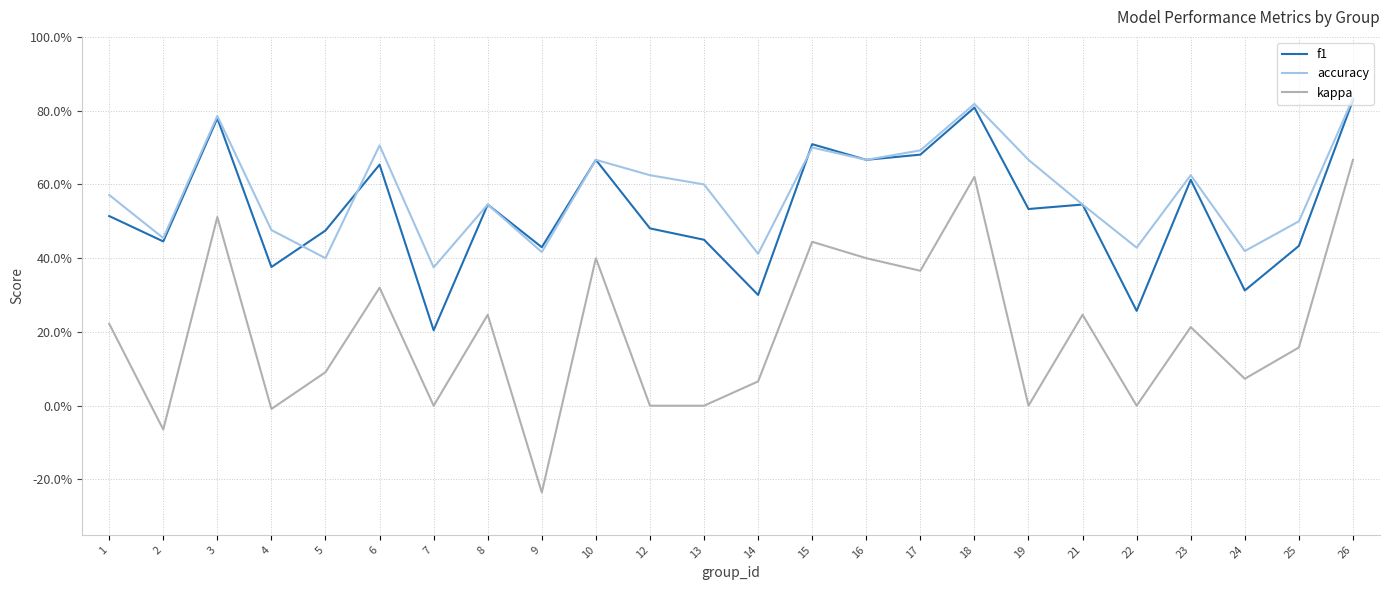

True or false: kappa has a value of 0.6 at 18.

True